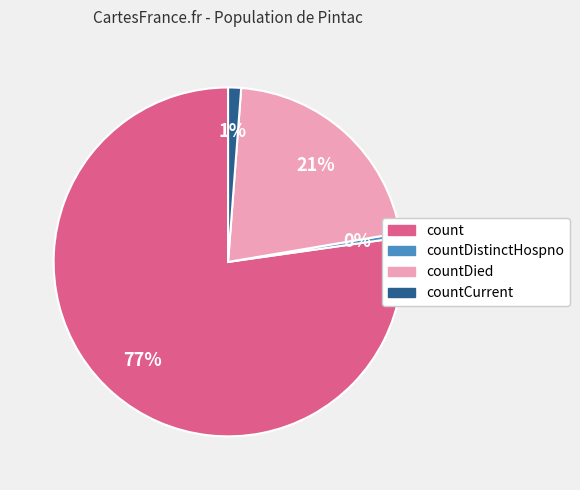

To the nearest percent, what is the average slice percentage?

25%